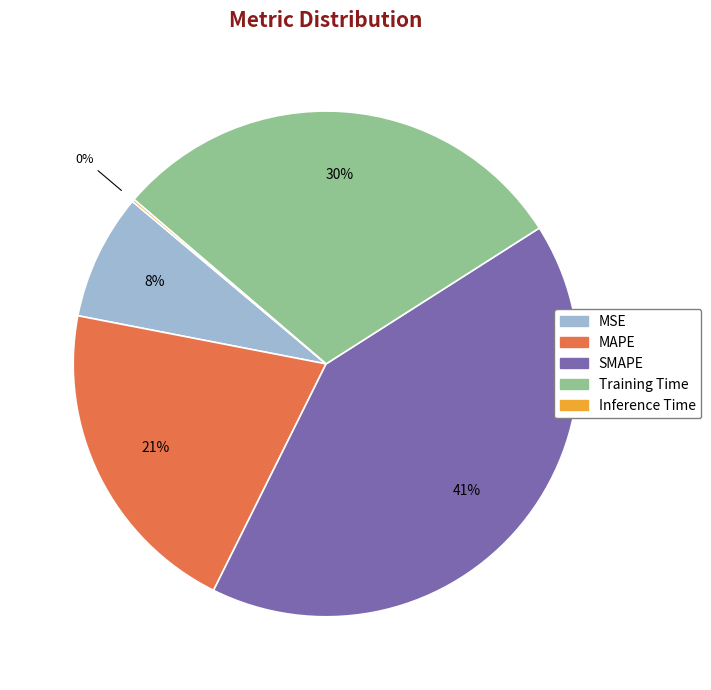

The Training Time slice represents 41% of the pie. True or false?

False